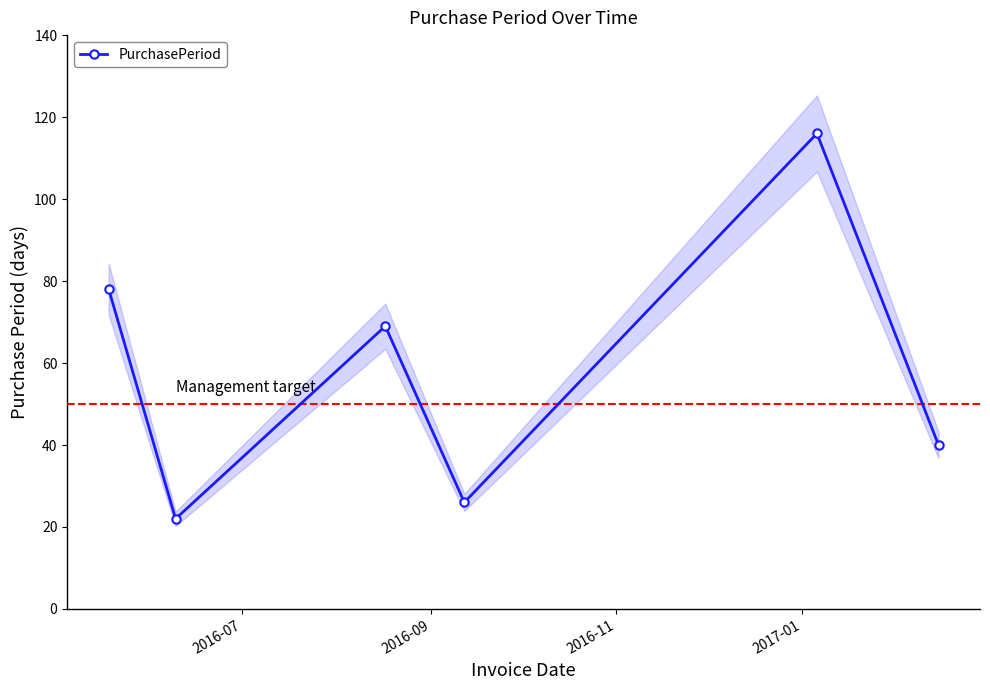

In PurchasePeriod, how many points are lower than both neighbors (excluding endpoints)?

2